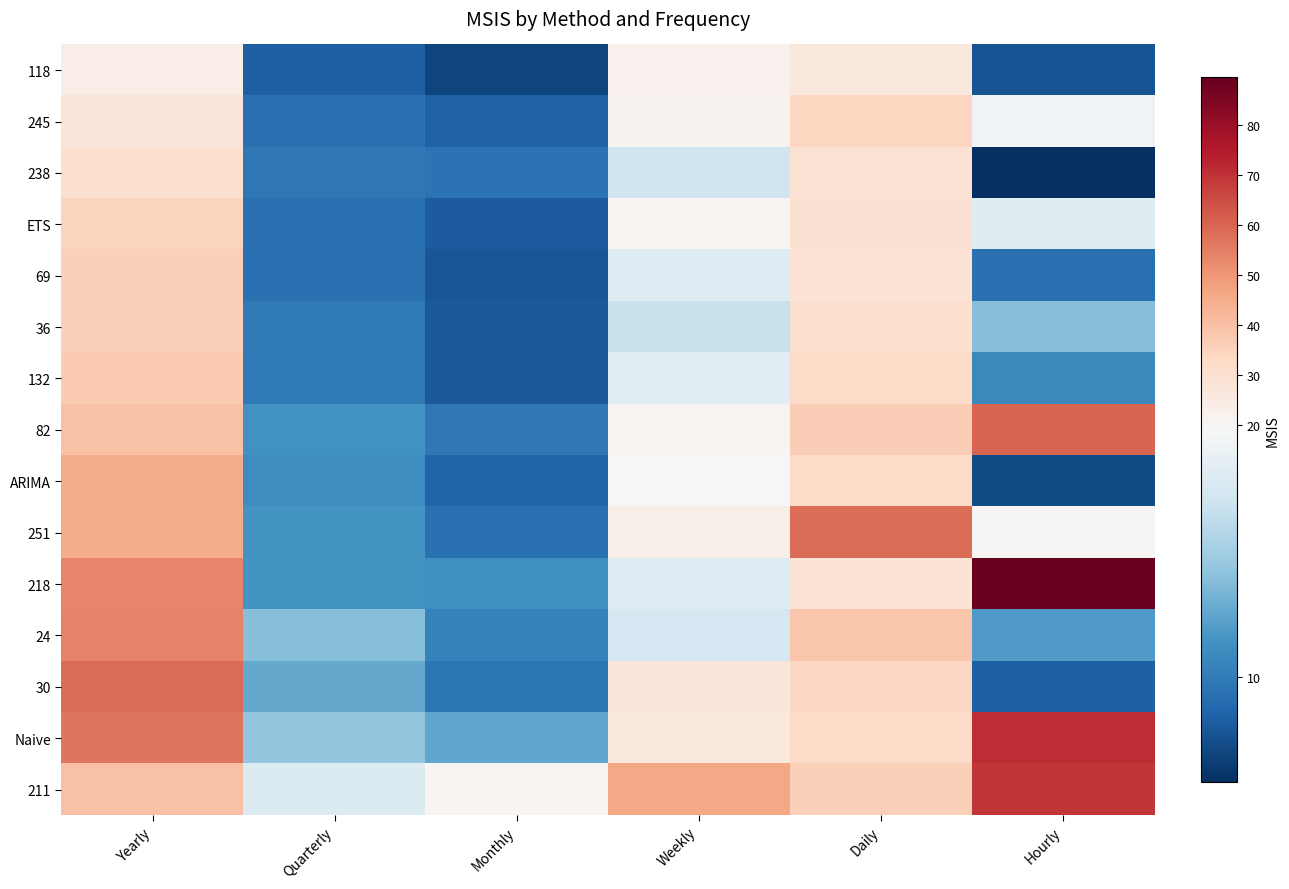

What is the smallest value displayed?

6.1